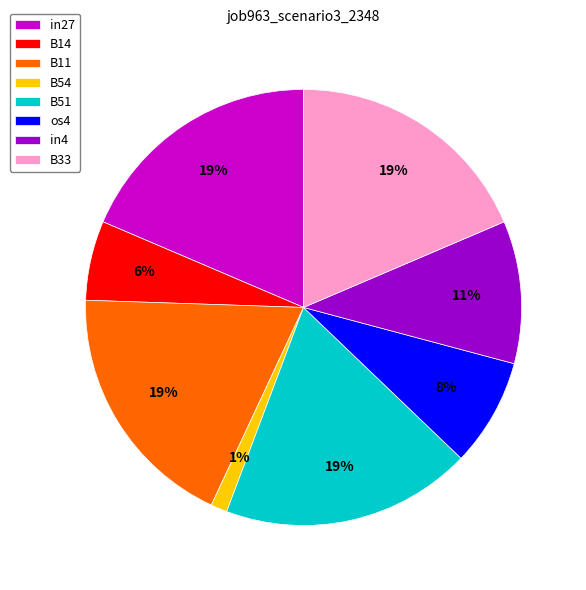

Do B11 and os4 together represent more than half of the pie?

No